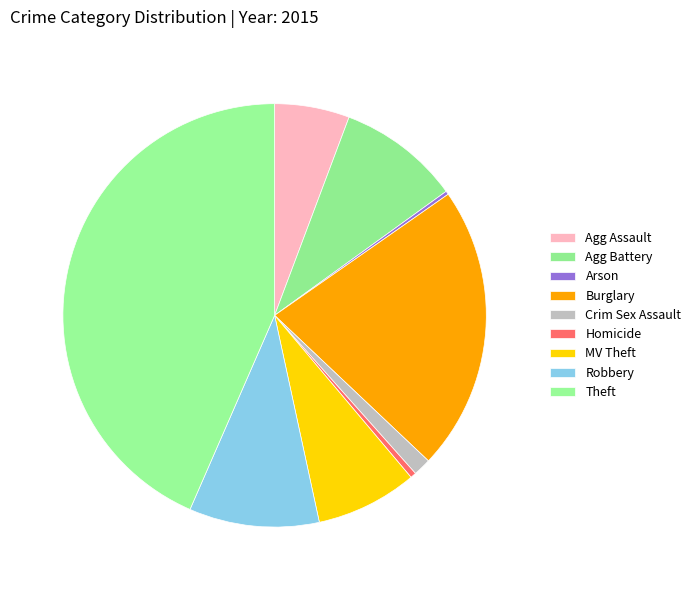

Combined, do Homicide and Robbery account for over 50%?

No